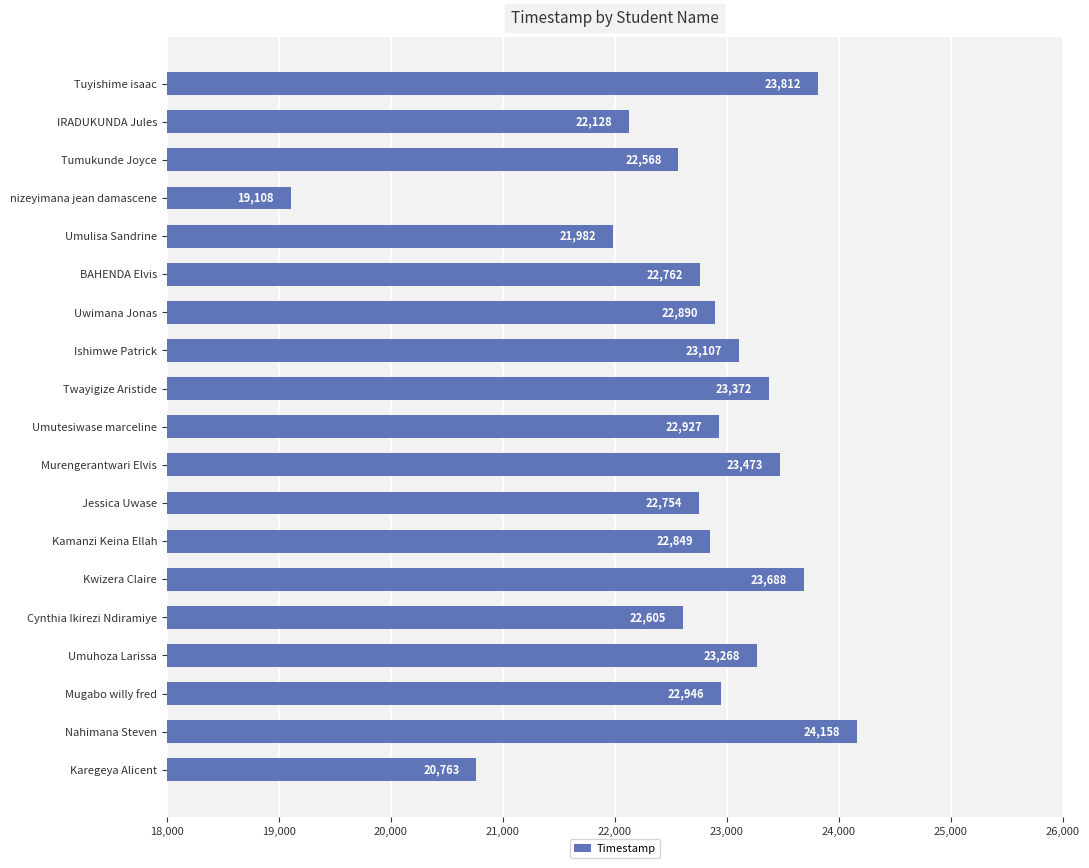

List the labels in order of value, largest first.

Nahimana Steven, Tuyishime isaac, Kwizera Claire, Murengerantwari Elvis, Twayigize Aristide, Umuhoza Larissa, Ishimwe Patrick, Mugabo willy fred, Umutesiwase marceline, Uwimana Jonas, Kamanzi Keina Ellah, BAHENDA Elvis, Jessica Uwase, Cynthia Ikirezi Ndiramiye, Tumukunde Joyce, IRADUKUNDA Jules, Umulisa Sandrine, Karegeya Alicent, nizeyimana jean damascene